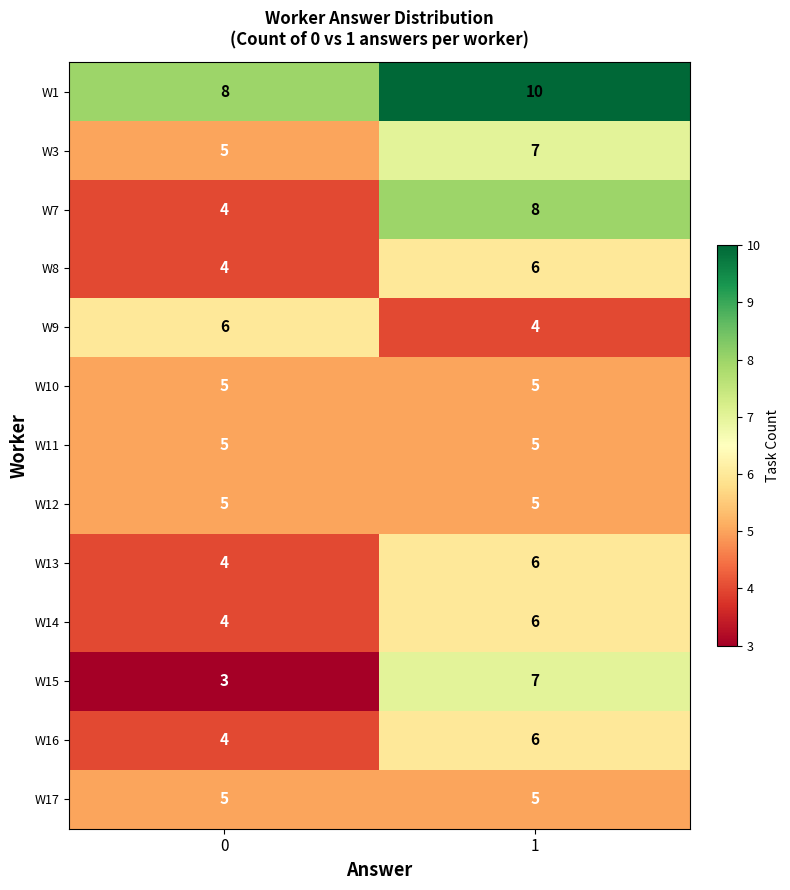

At which category is the sum across all series the highest?

1